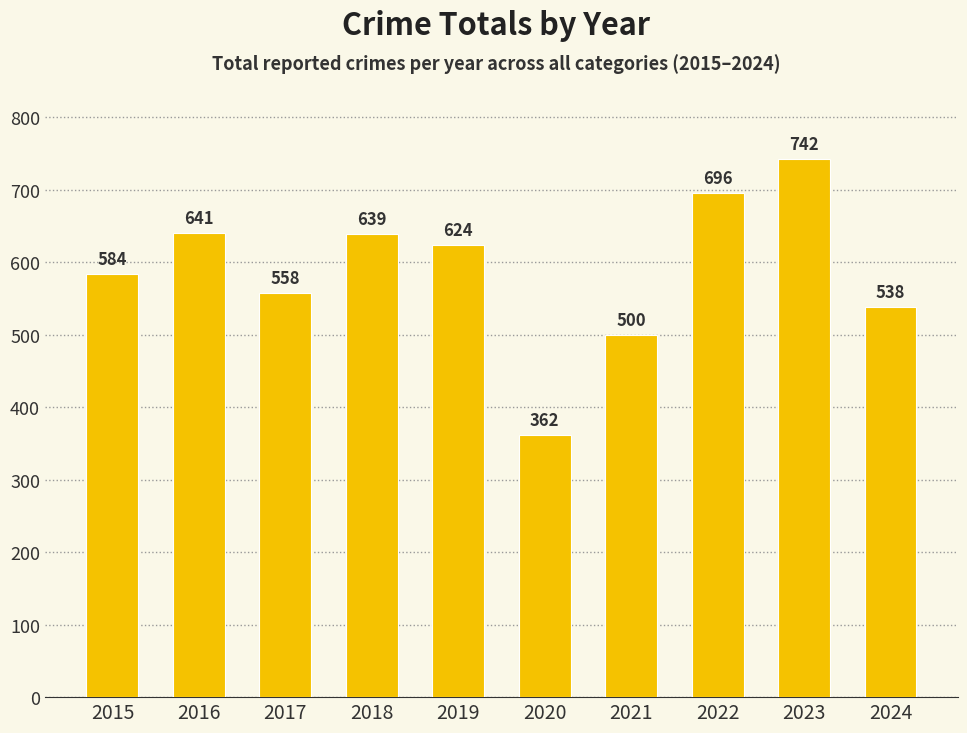

Which label corresponds to the largest value in the chart?

2023